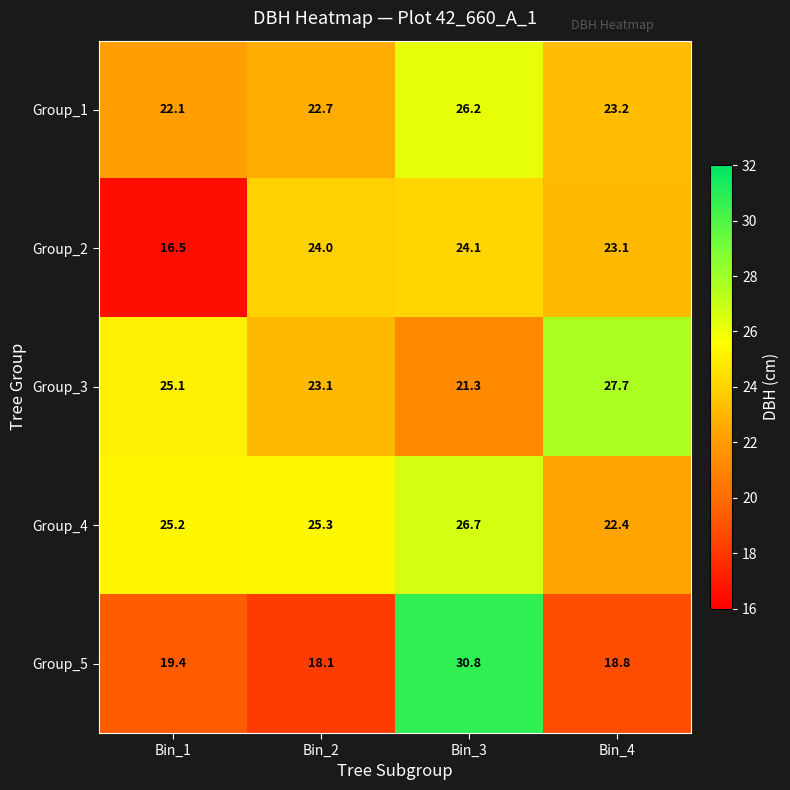

Is it true that Group_4 equals 25.3 at Bin_2?

True